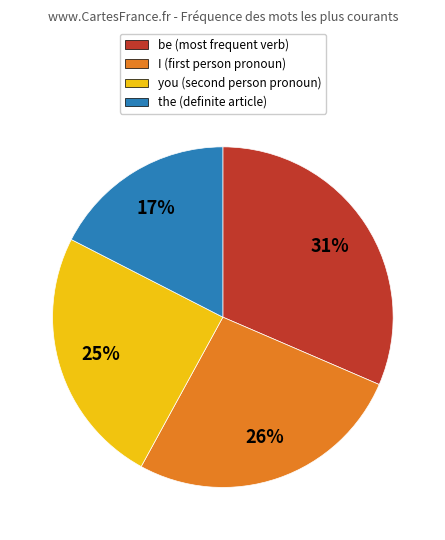

Is there a majority slice in this chart?

No